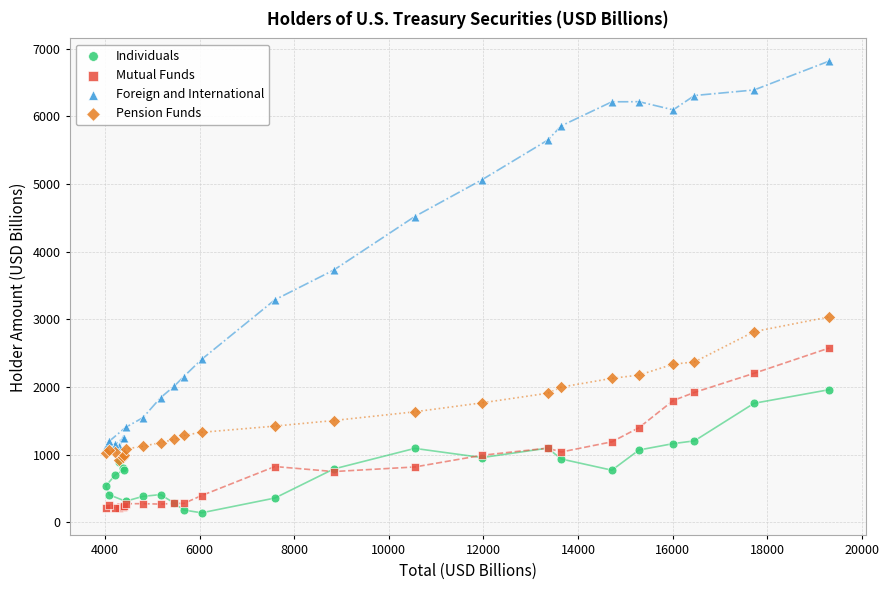

Which series has the largest Y range (max minus min)?

Foreign and International